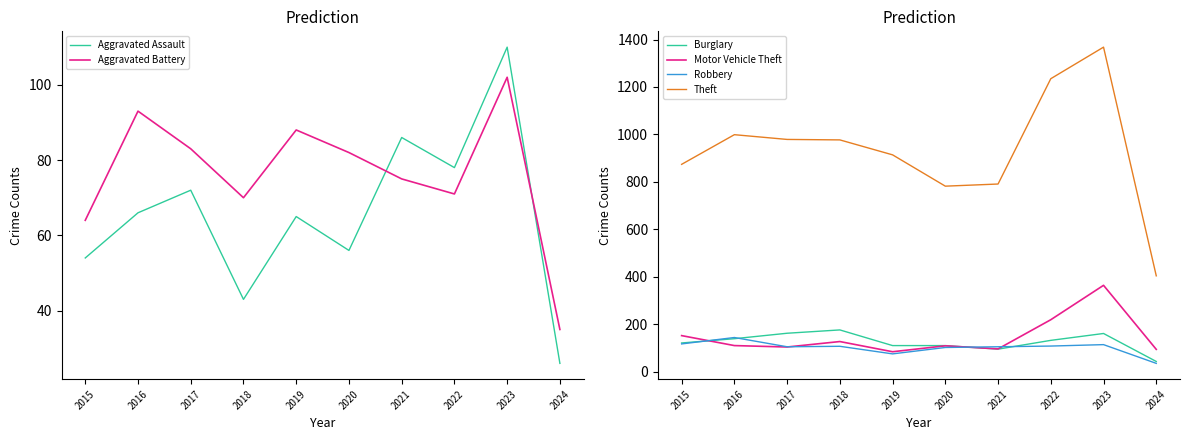

True or false: Burglary has a value of 195 at 2019.

False